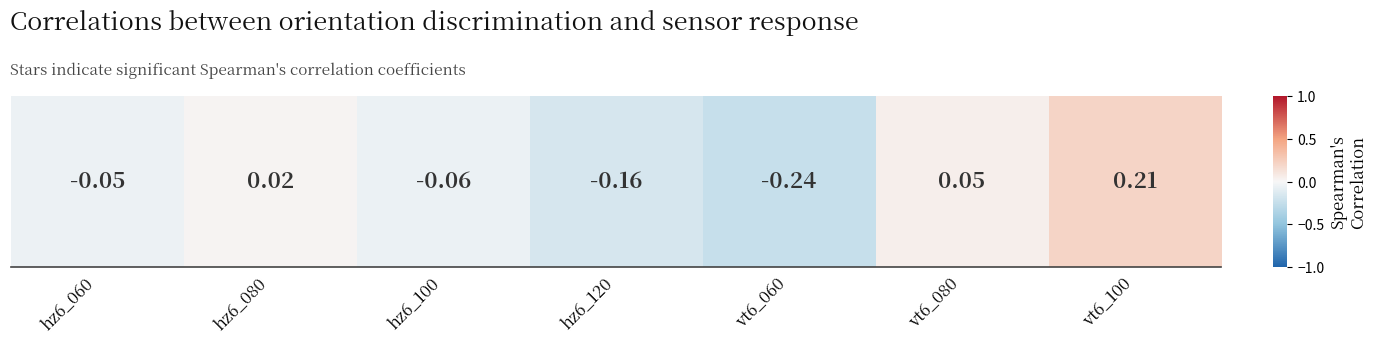

Between hz6_080 and vt6_080, which is larger?

vt6_080